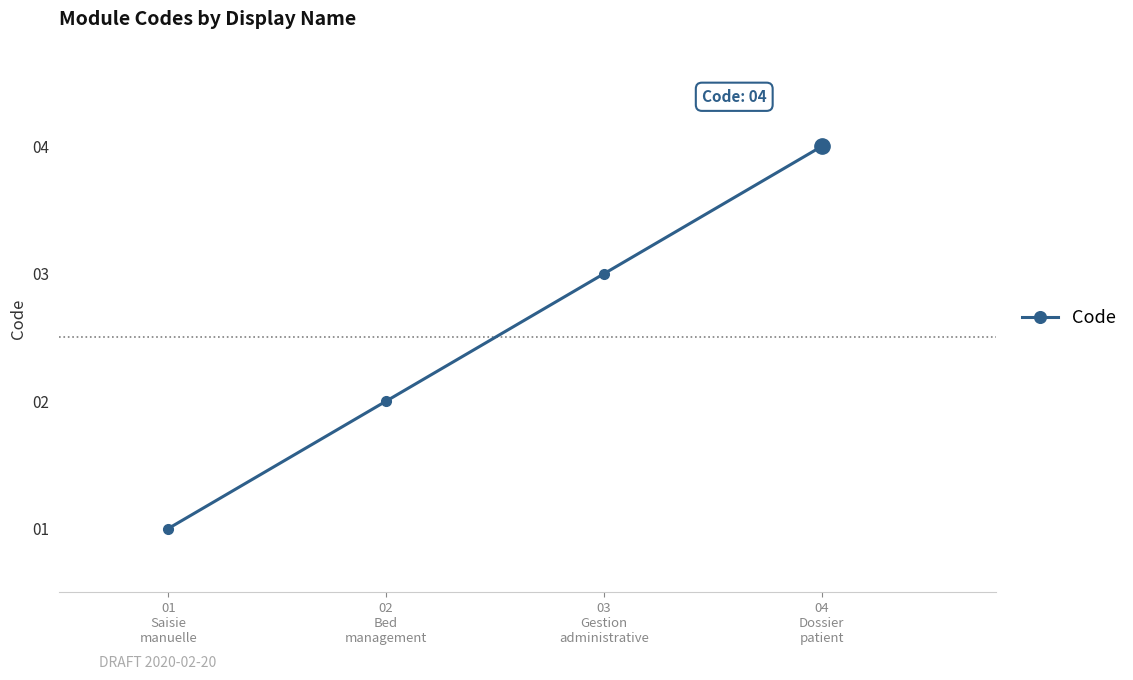

List the labels in order of value, largest first.

04
Dossier
patient, 03
Gestion
administrative, 02
Bed
management, 01
Saisie
manuelle